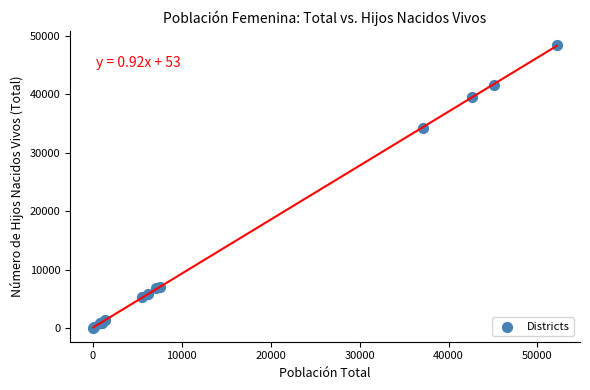

What Y value in the scatter plot is closest to 24245?

34184